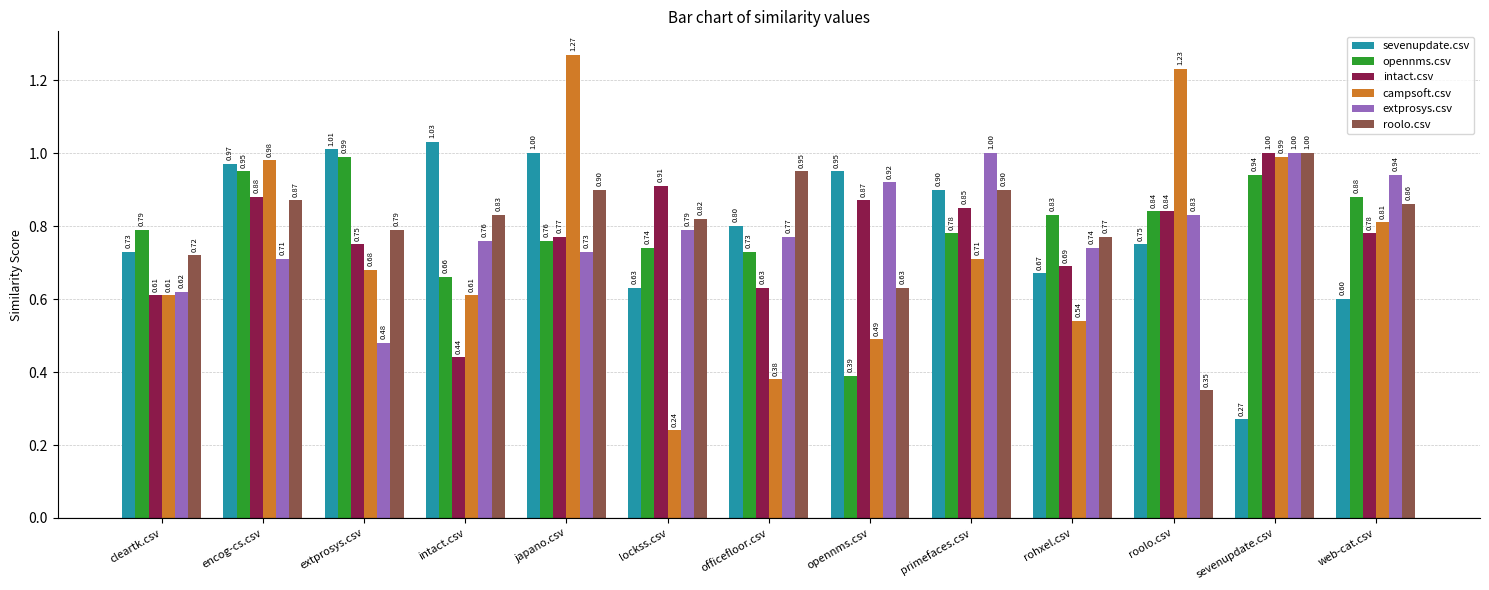

Which category has the lowest value in the sevenupdate.csv series?

sevenupdate.csv